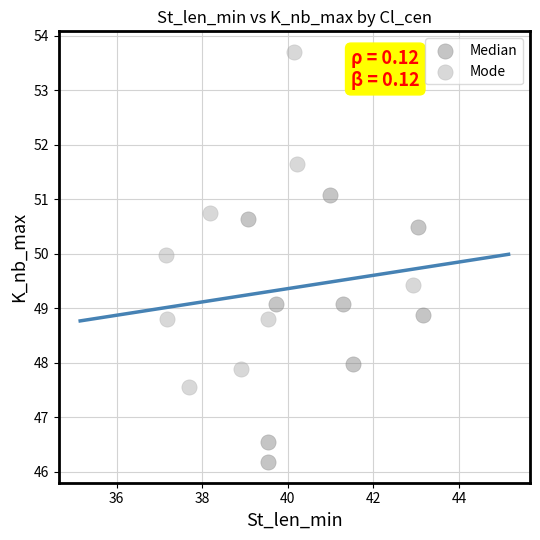

Which series reaches the maximum Y coordinate?

Mode